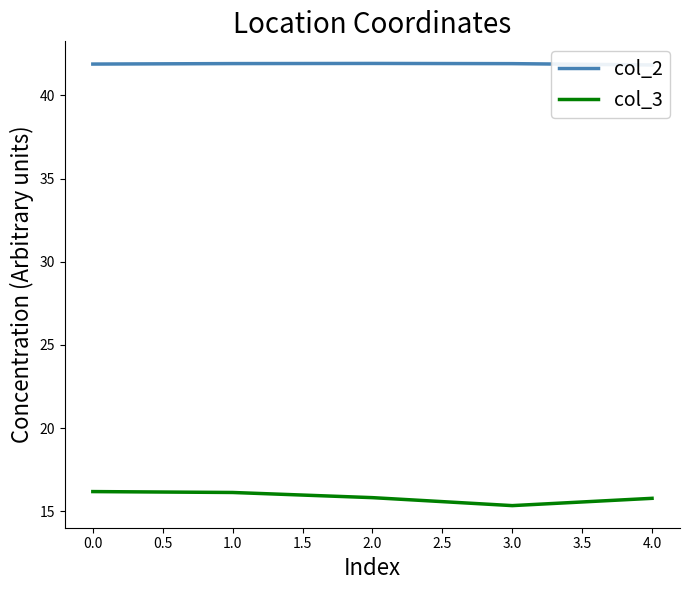

Does the chart have visible grid lines?

No